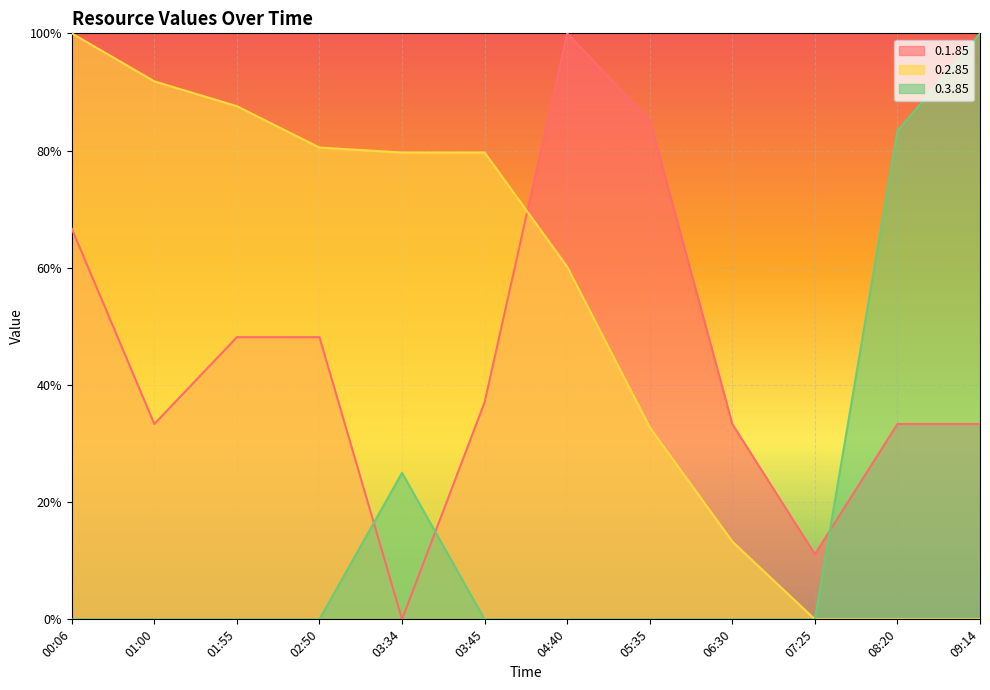

What position from the right is 08:20?

2